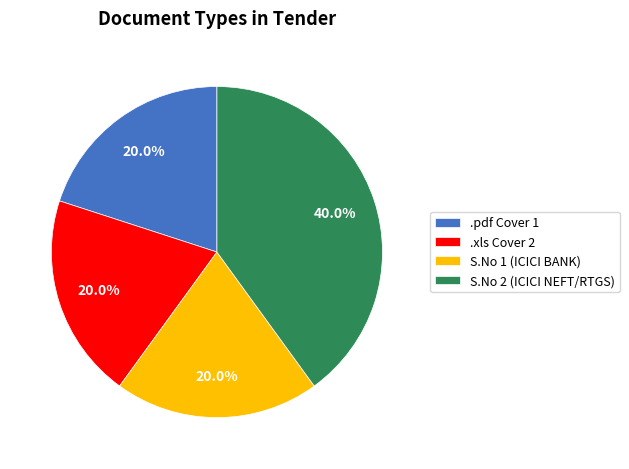

How many slices are in this pie chart?

4